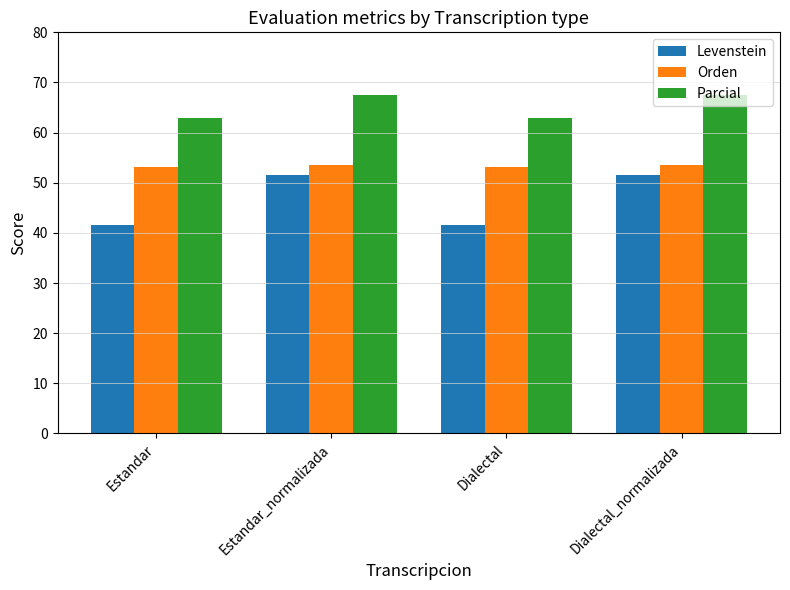

The value of Orden at Estandar is 53.2. True or false?

True